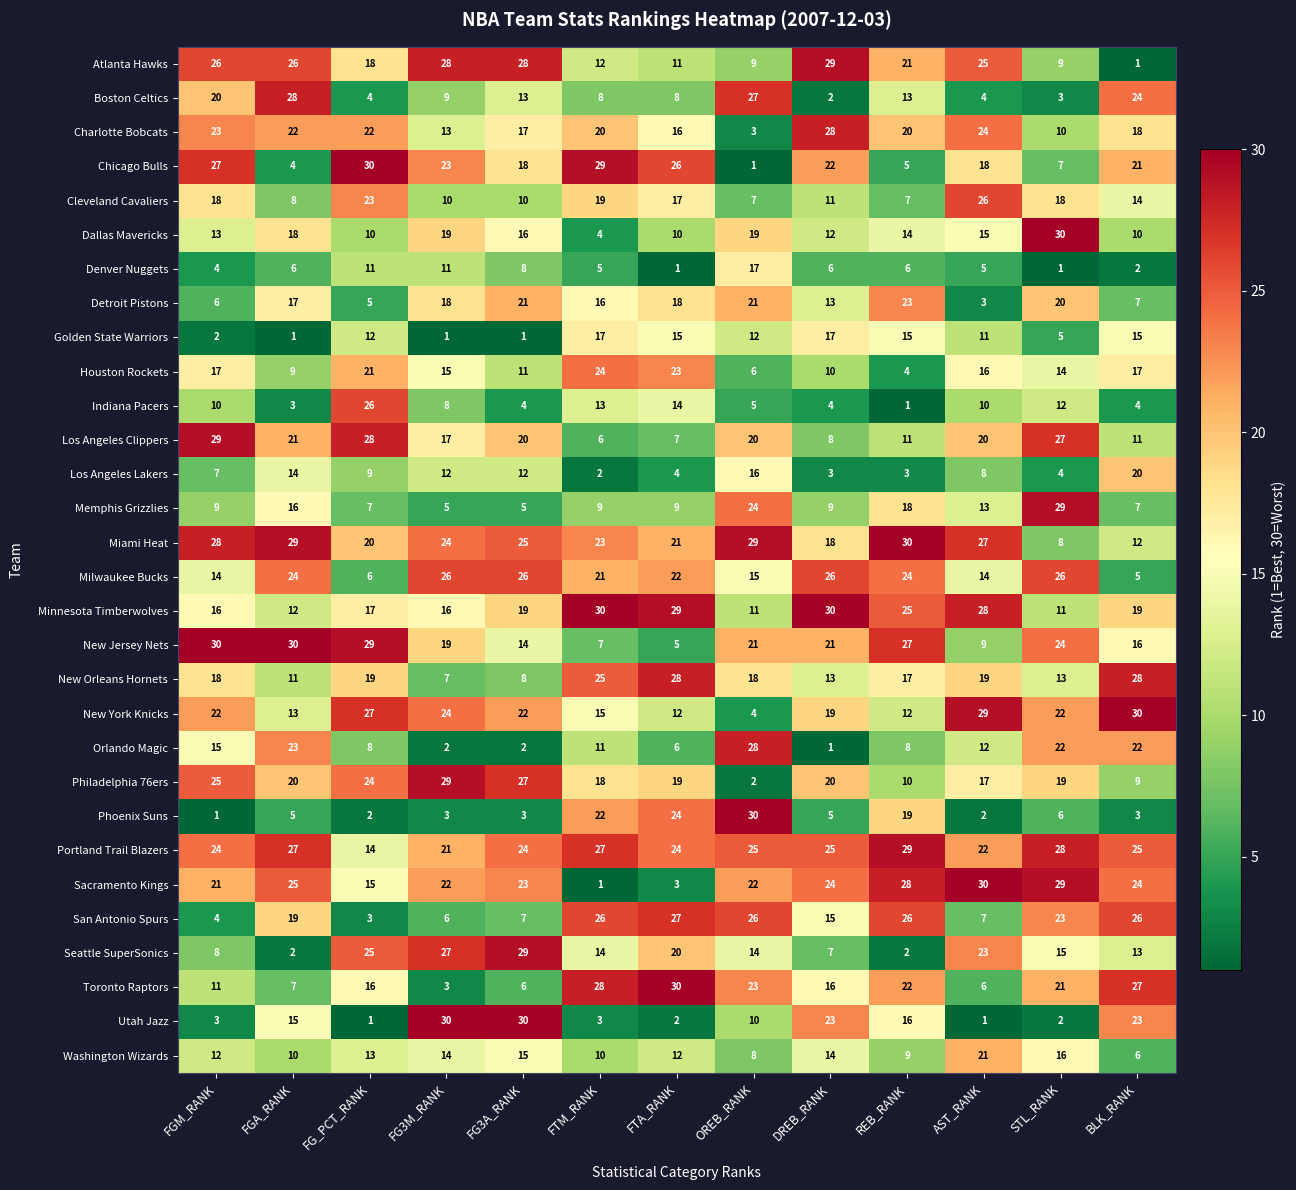

What is the maximum value for Cleveland Cavaliers?

26